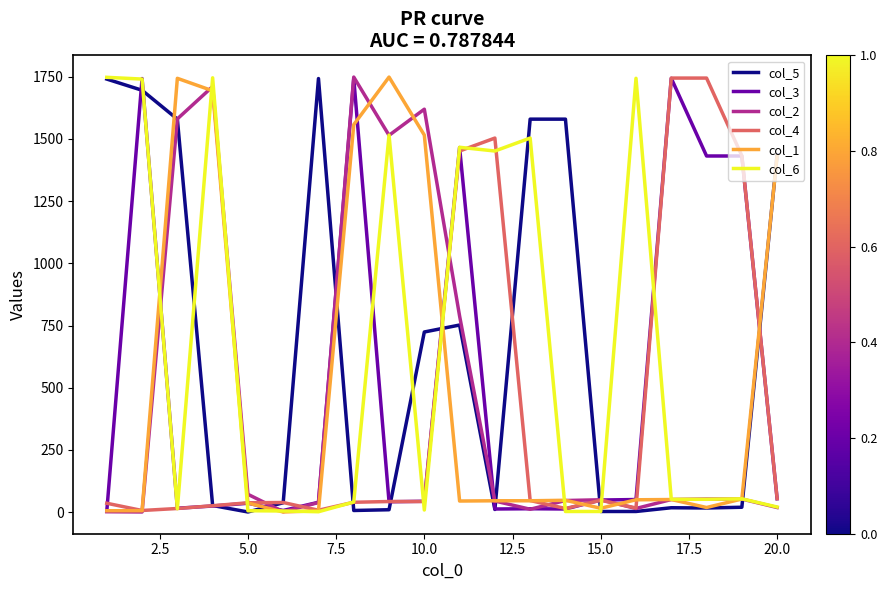

What is the maximum value shown in the chart?

1748